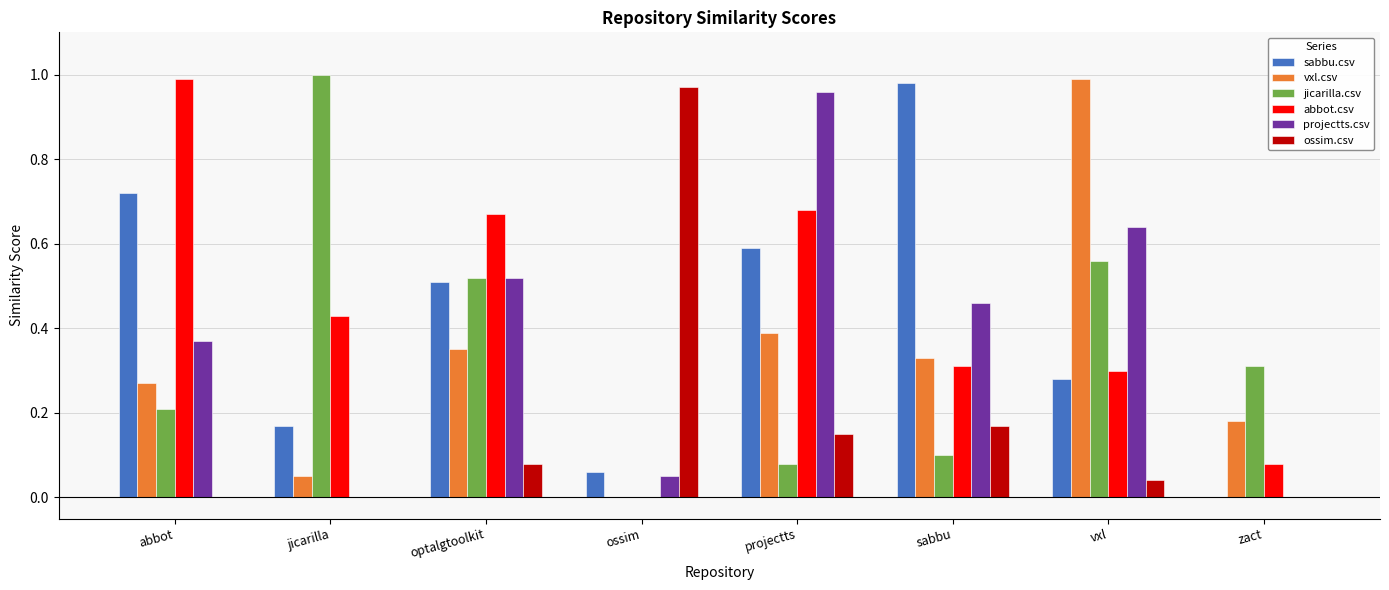

What is the sum of all projectts.csv values?

3.0